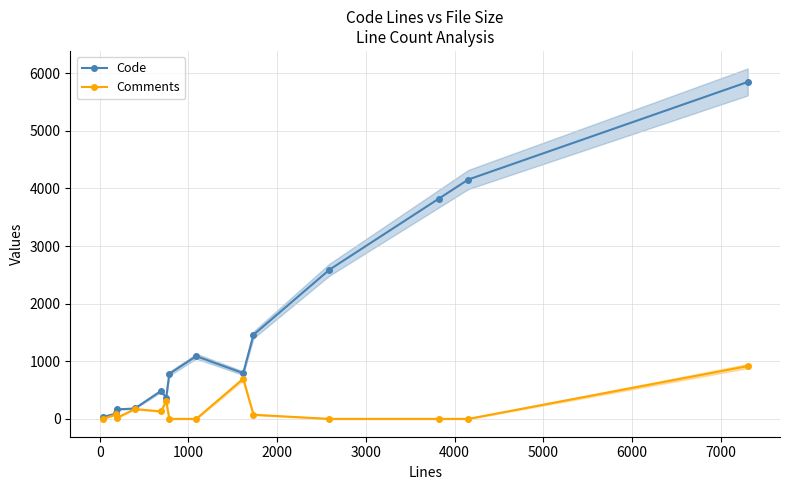

What is the maximum value for Code?

5847